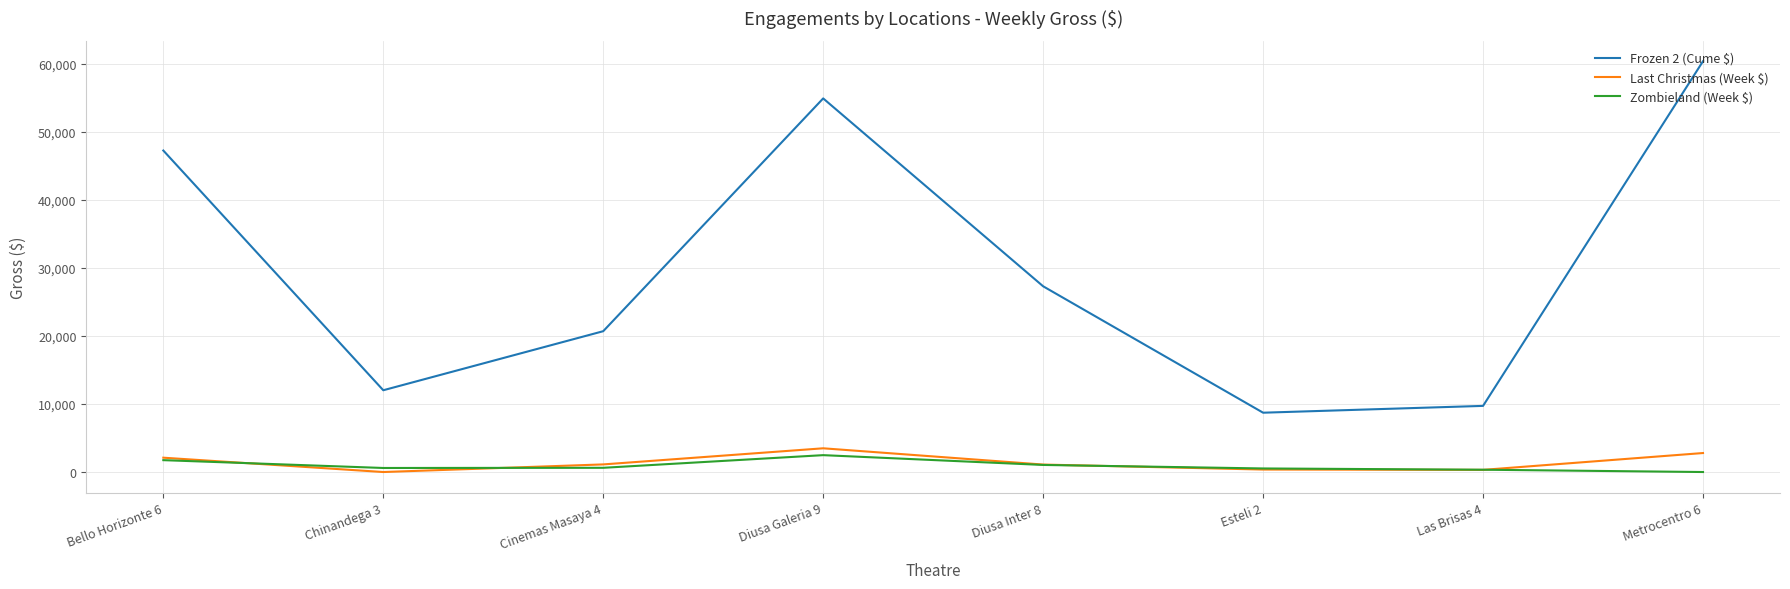

True or false: Last Christmas (Week $) and Frozen 2 (Cume $) cross at least once.

False